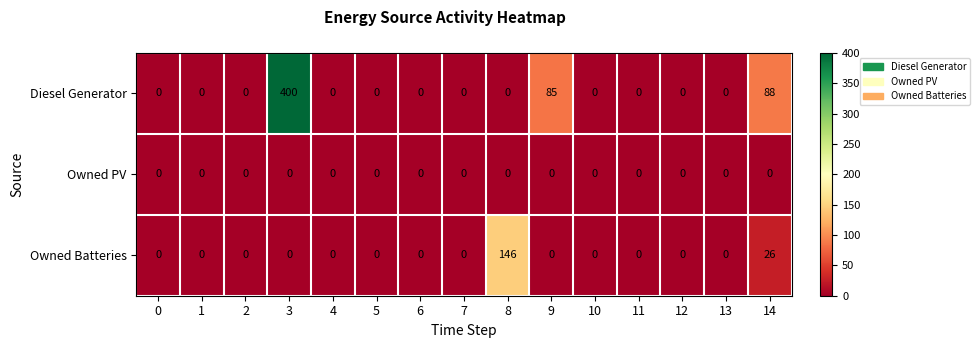

At 14, list the series in order from largest to smallest.

Diesel Generator, Owned Batteries, Owned PV